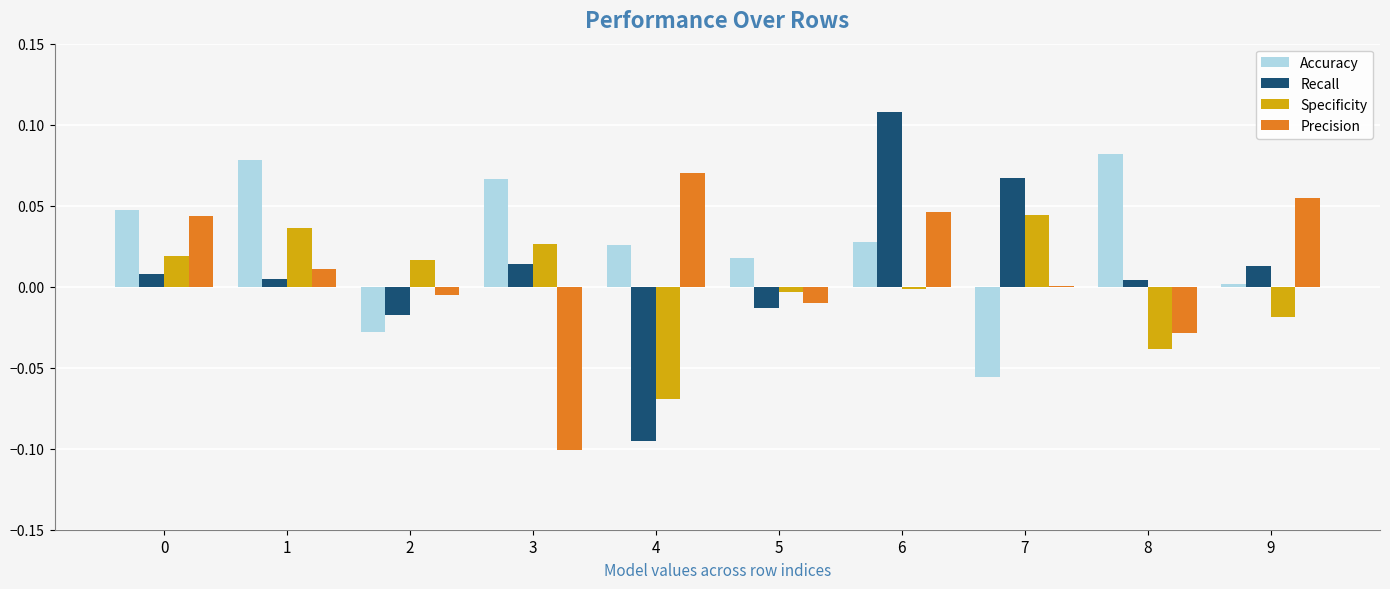

Does the chart contain stacked bars?

No